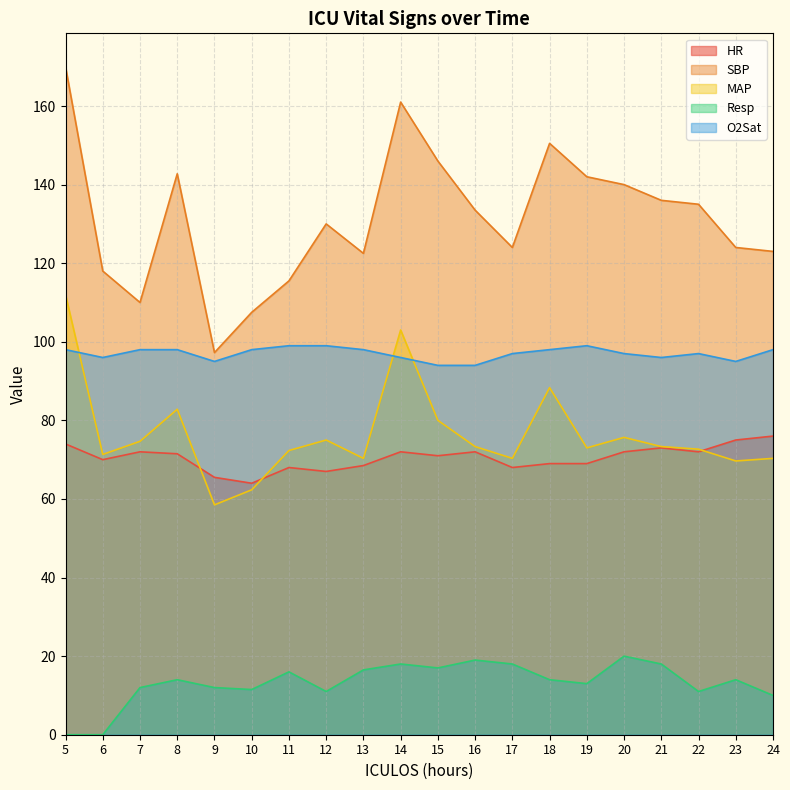

Between 6 and 11, which series saw the biggest shift?

Resp